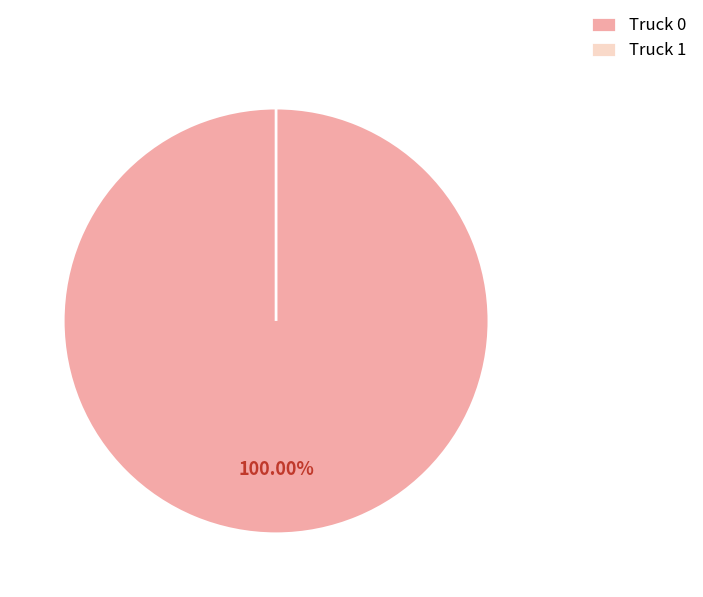

What percentage do Truck 0 and Truck 1 together represent?

100.0%